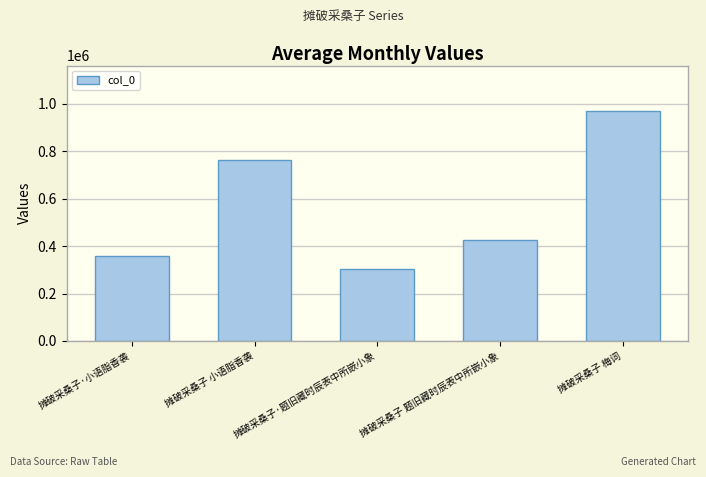

Approximately how many times larger is the value at 摊破采桑子 题旧藏时辰表中所嵌小象 compared to 摊破采桑子·题旧藏时辰表中所嵌小象?

1.4